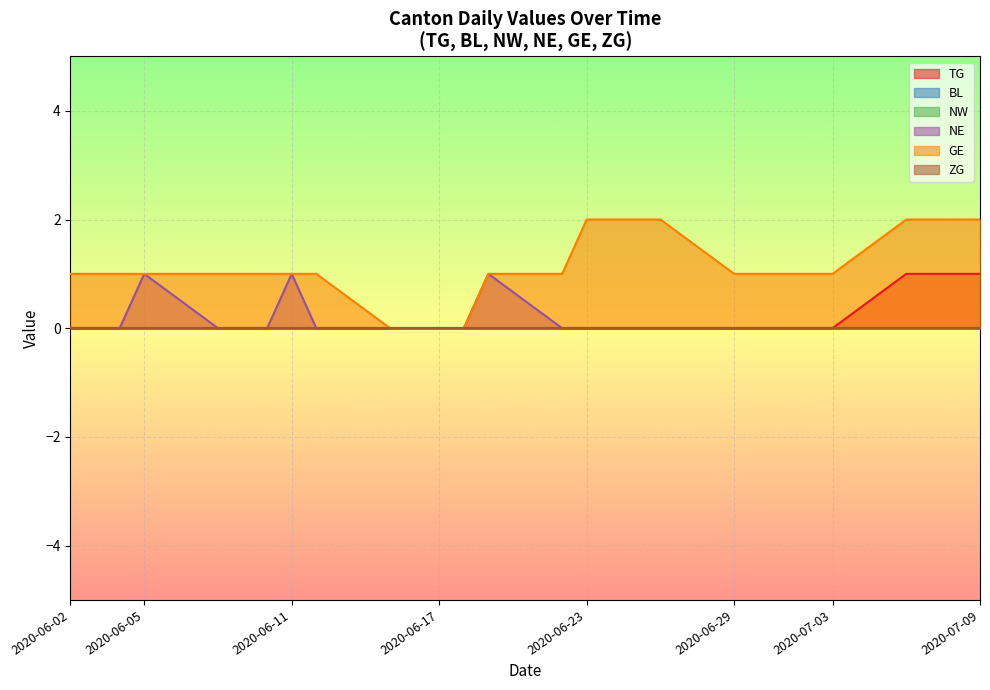

What is the spread (max minus min) of values at 2020-06-02?

1